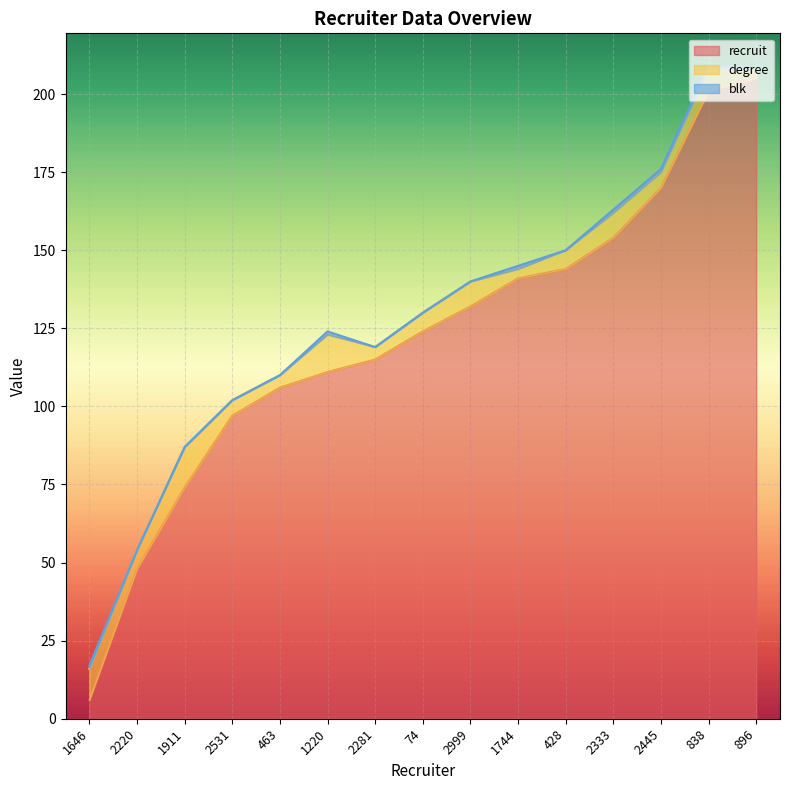

At which category is the sum across all series the highest?

838